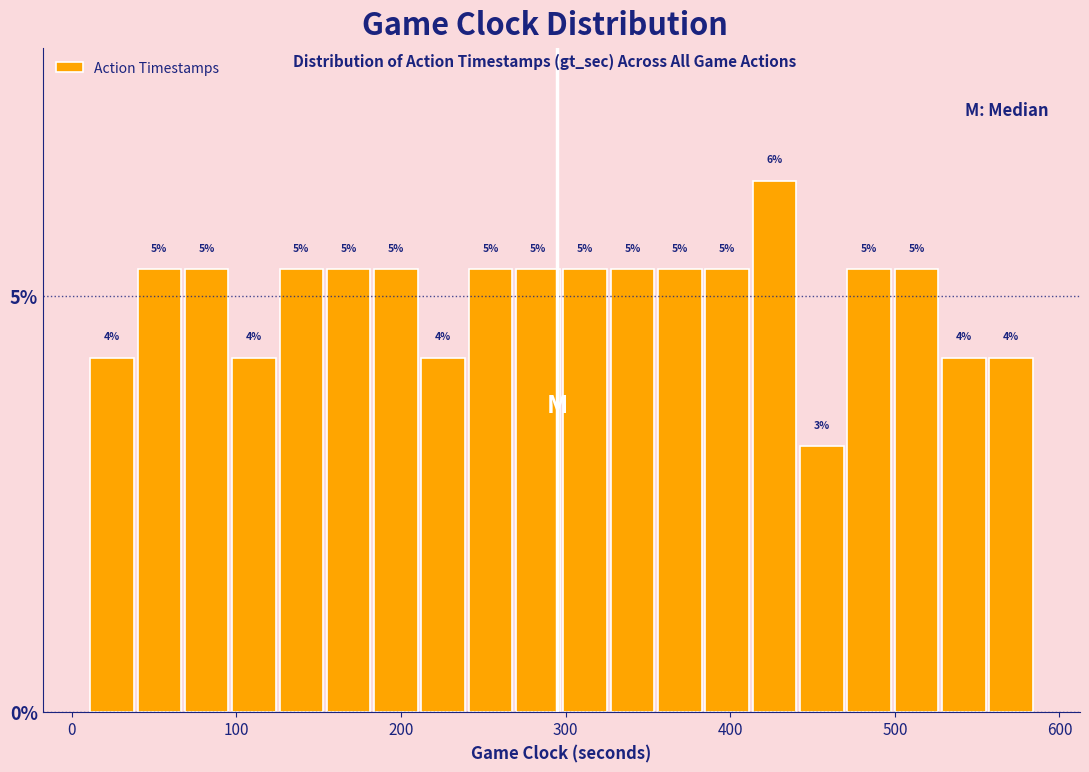

Read against the x-axis, roughly where is the centre of the tallest bar?

430